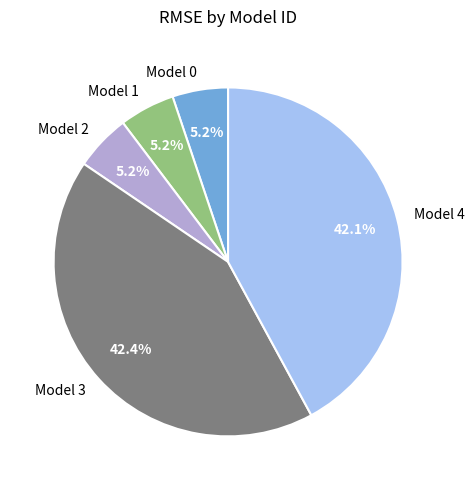

Is there a majority slice in this chart?

No